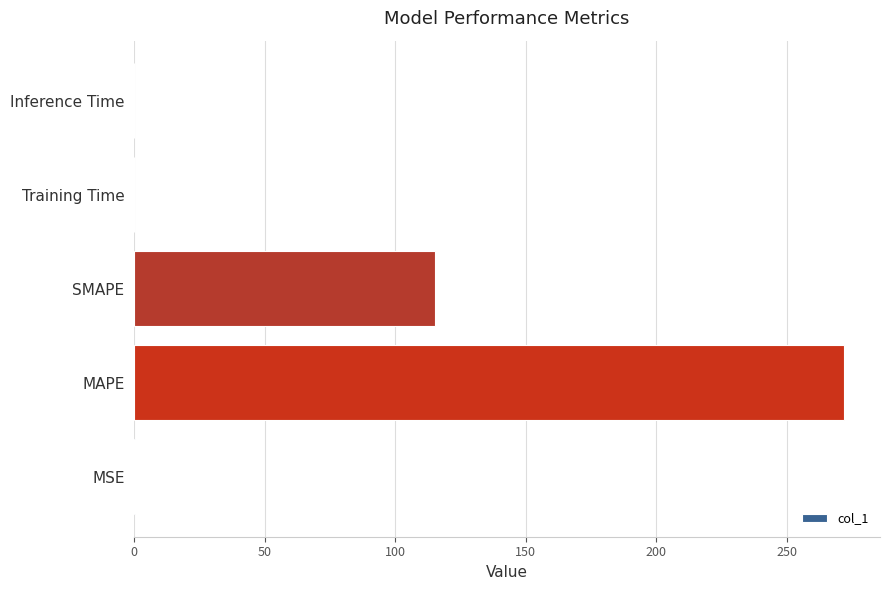

The value at Training Time is 0.0. True or false?

True